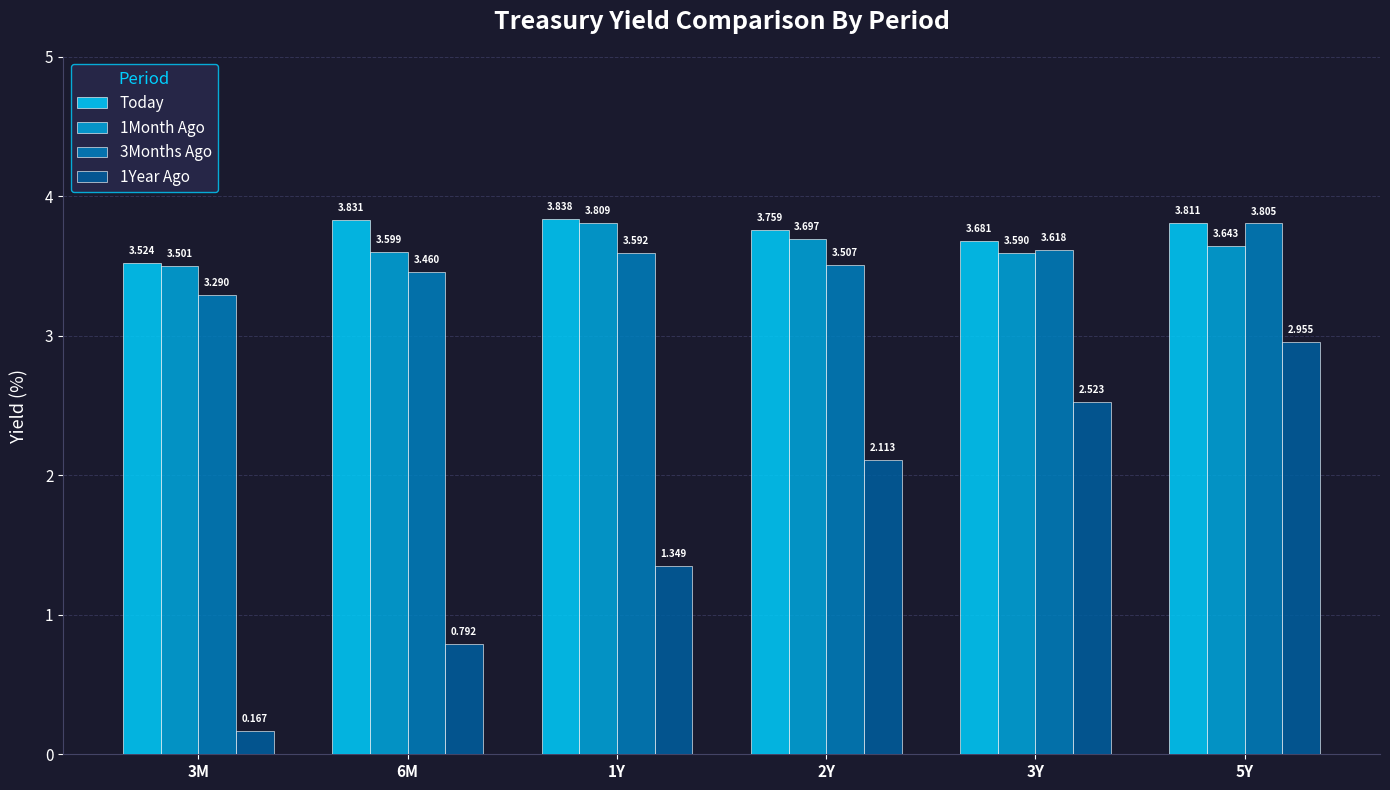

What is the label of the 4th bar from the left?

2Y